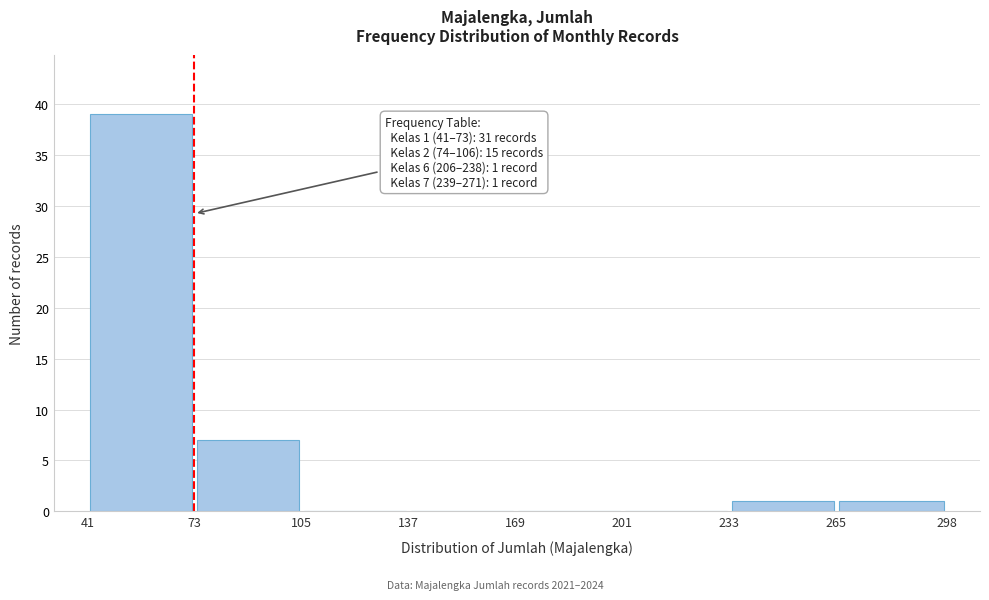

Over which range of the x-axis is the bar tallest?

41 to 73